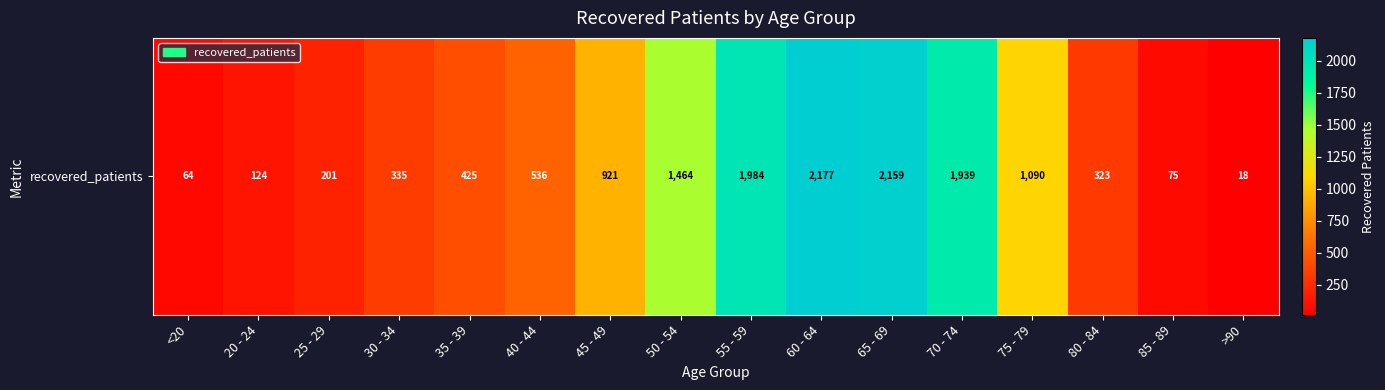

Which has a higher value, 60 - 64 or 70 - 74?

60 - 64